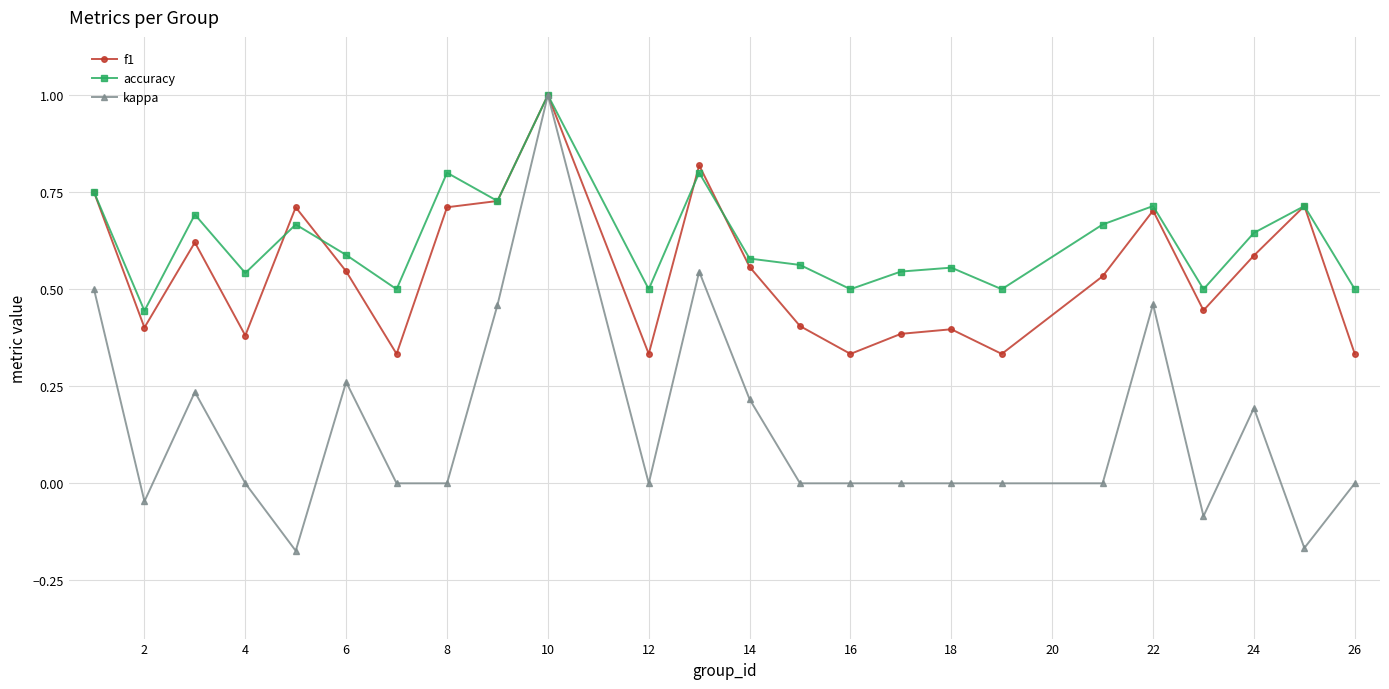

Which series has the largest total across all categories?

accuracy